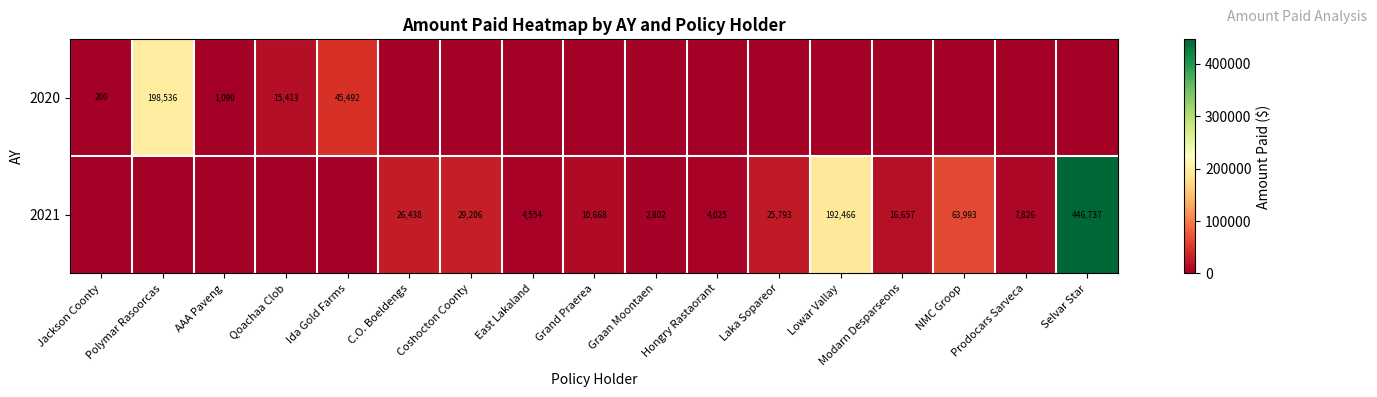

The 2021 series shows 192466 at Lowar Vallay. True or false?

True